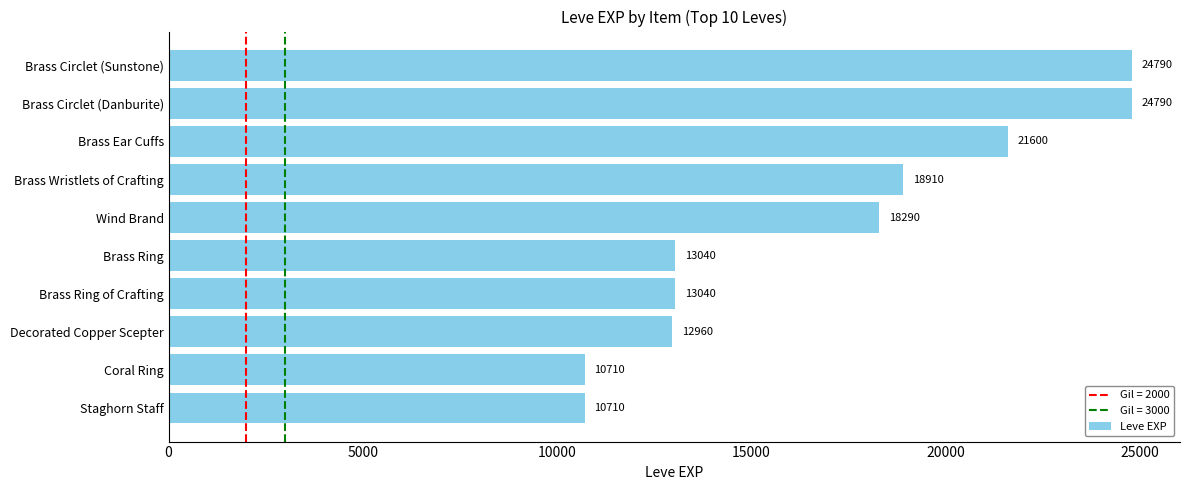

What is the smallest value displayed?

10710